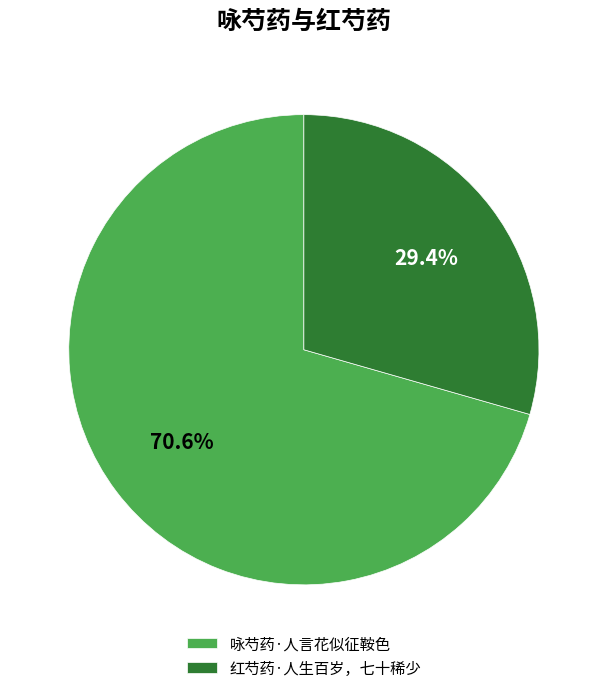

Combined, what portion of the pie is 红芍药·人生百岁，七十稀少 and 咏芍药·人言花似征鞍色?

100.0%